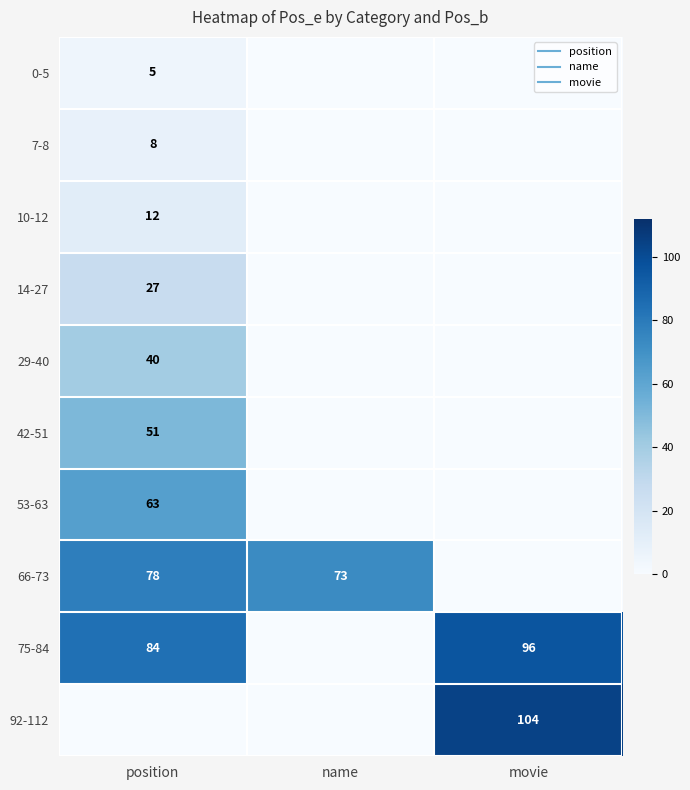

At movie, list the series in order from smallest to largest.

0-5, 7-8, 10-12, 14-27, 29-40, 42-51, 53-63, 66-73, 75-84, 92-112